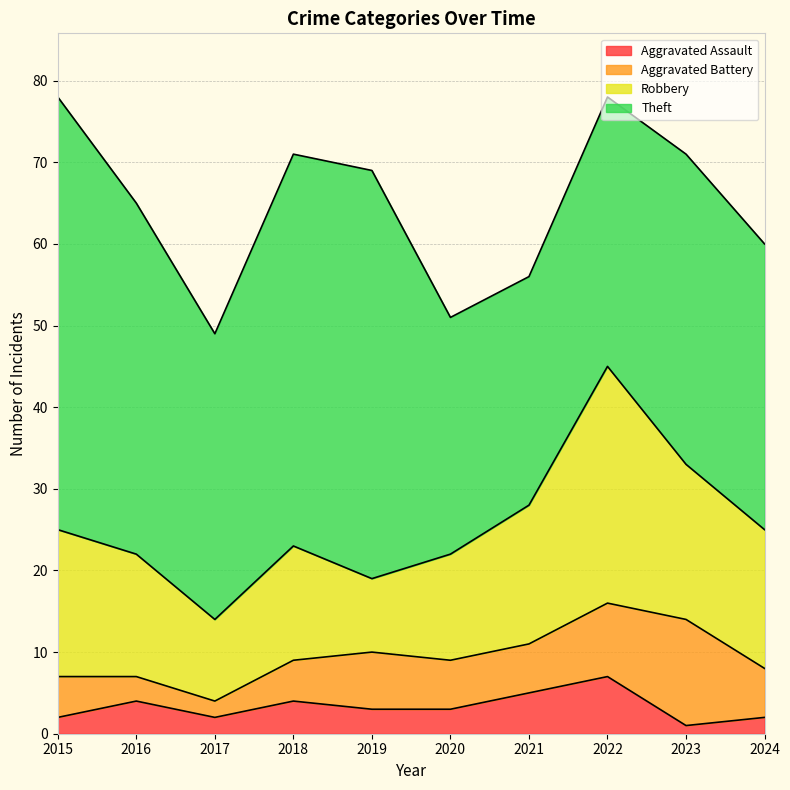

What is the sum of the Aggravated Assault values at 2016 and 2024?

6